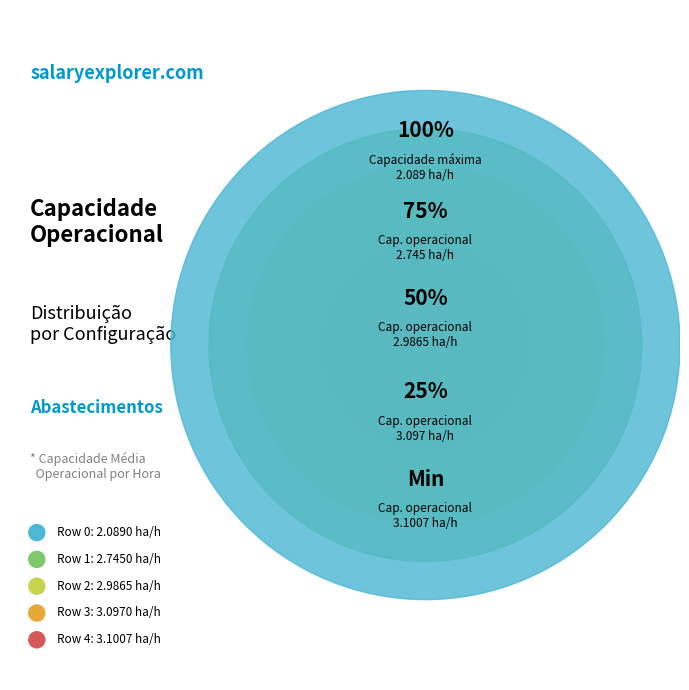

Count the number of slices in the pie.

5